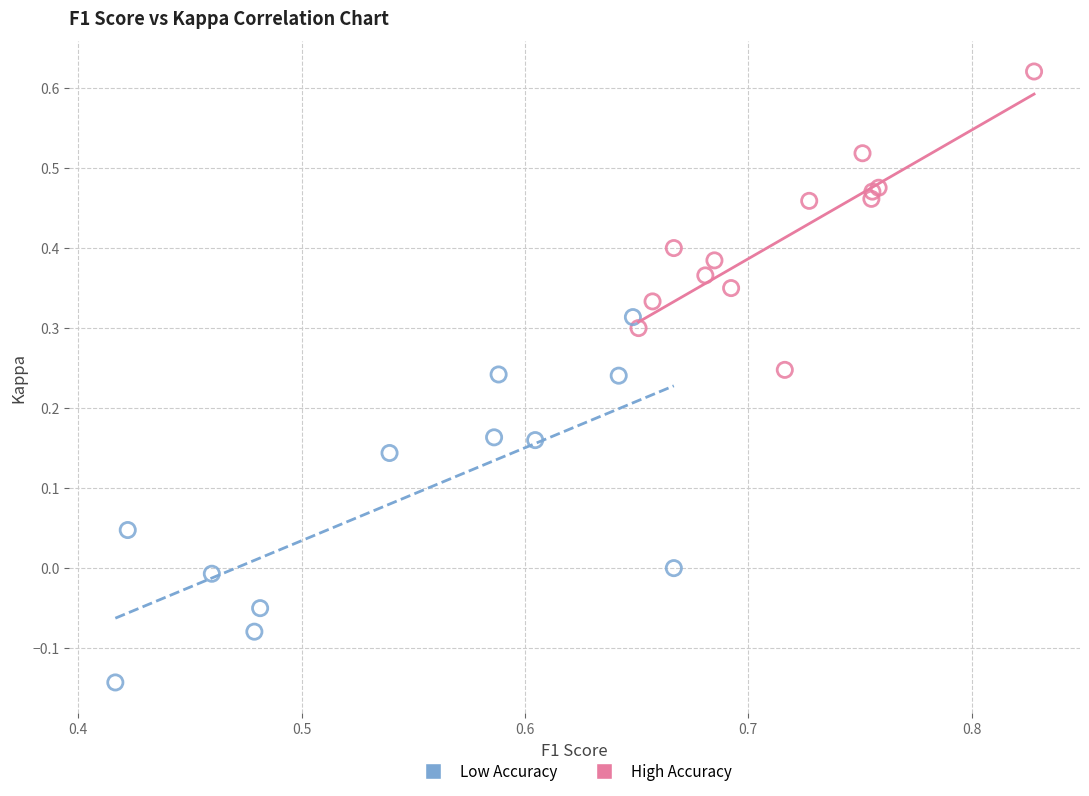

Which series reaches the minimum Y coordinate?

Low Accuracy